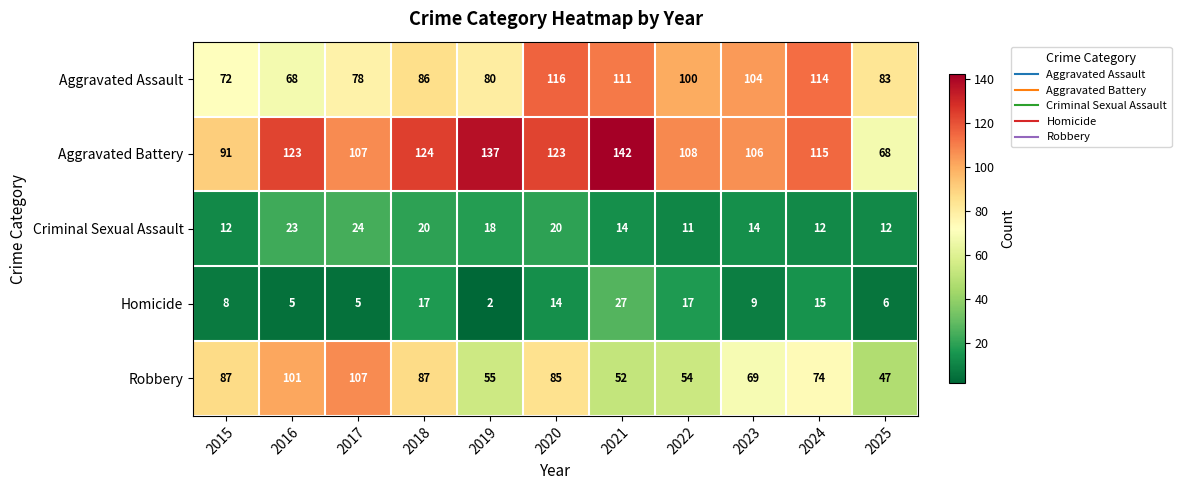

What is the total value across all series at 2023?

302